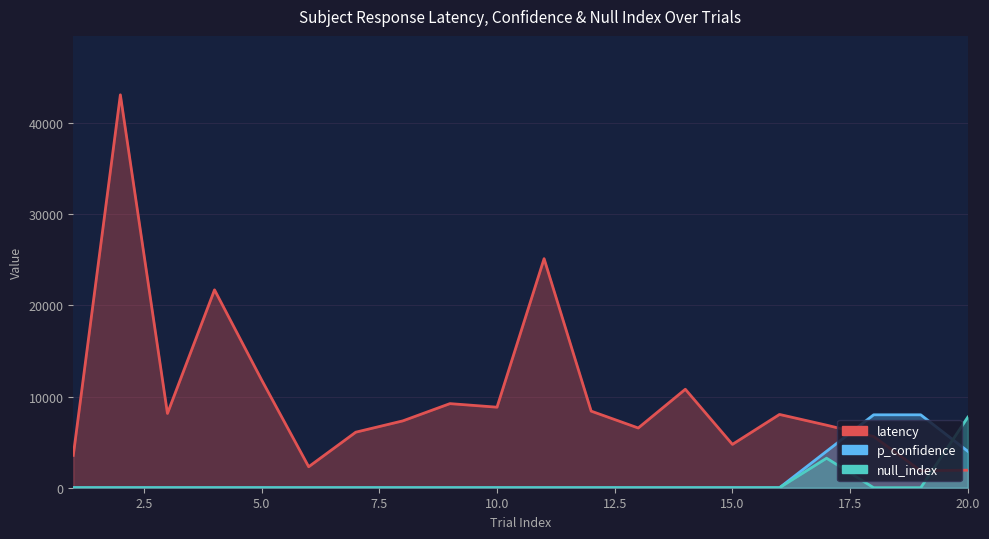

What are all the series names shown in the legend?

latency, p_confidence, null_index